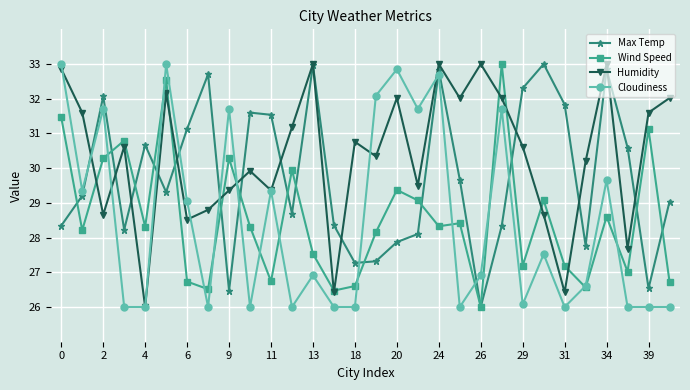

In Humidity, how many points are higher than both neighbors (excluding endpoints)?

9